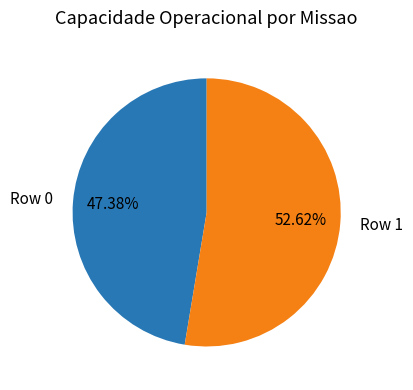

To the nearest percent, what is the combined percentage of Row 1 and Row 0?

100%